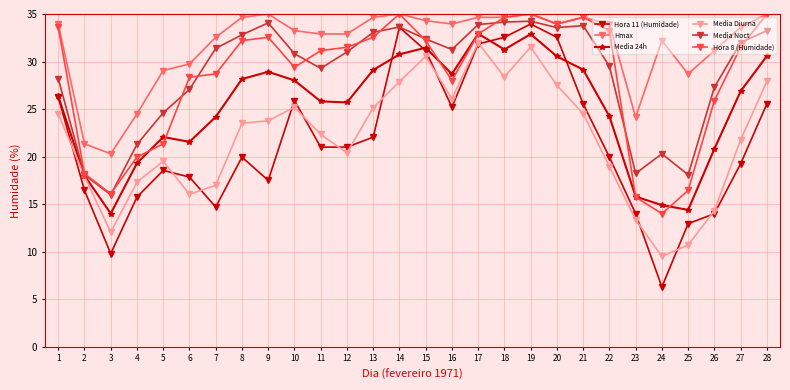

Which series changed the most between 5 and 17?

Hora 11 (Humidade)